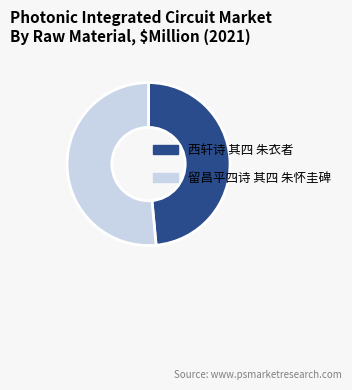

How many segments does this pie chart have?

2